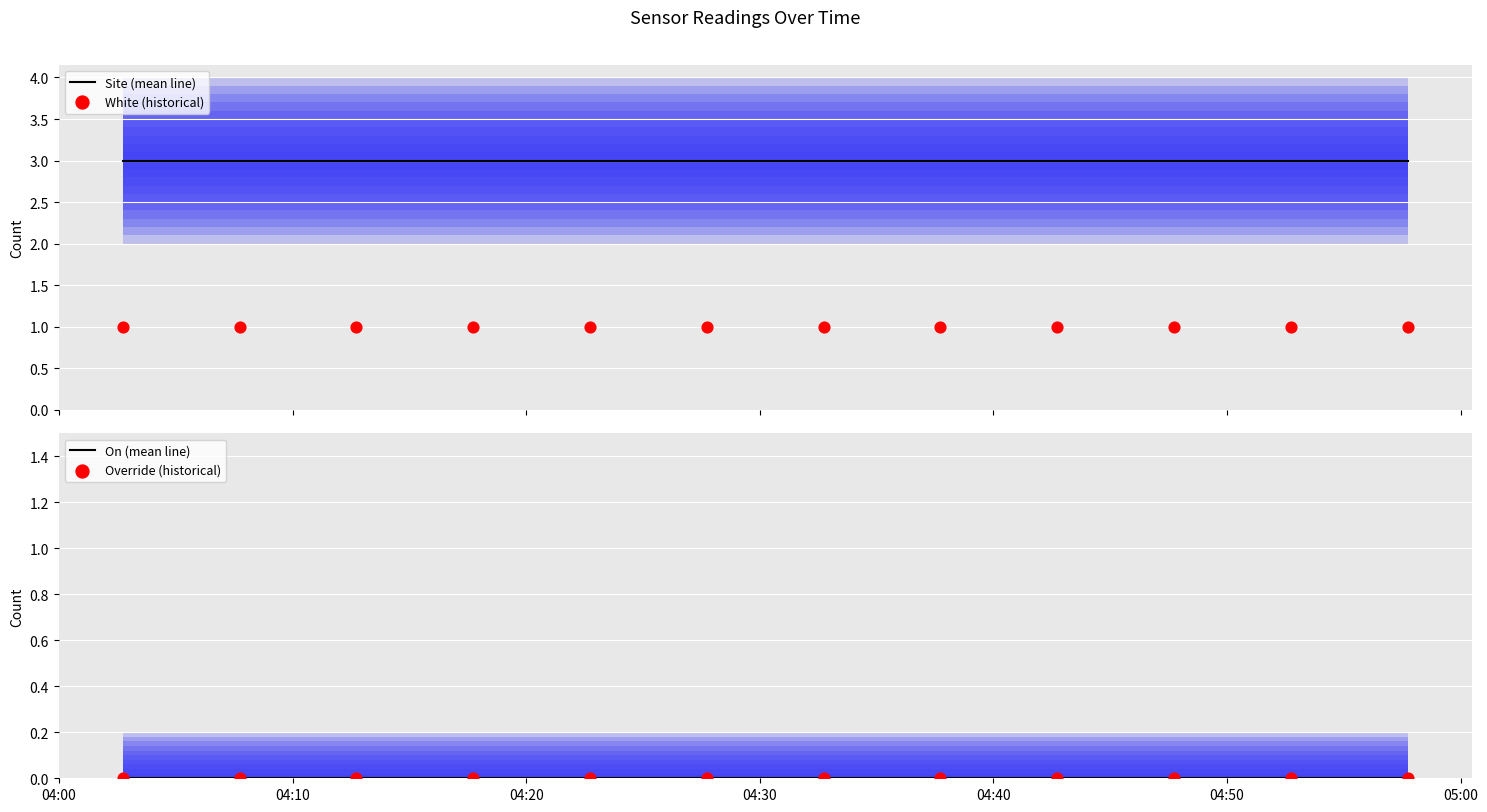

What is the total value across all series at 04:30?

4